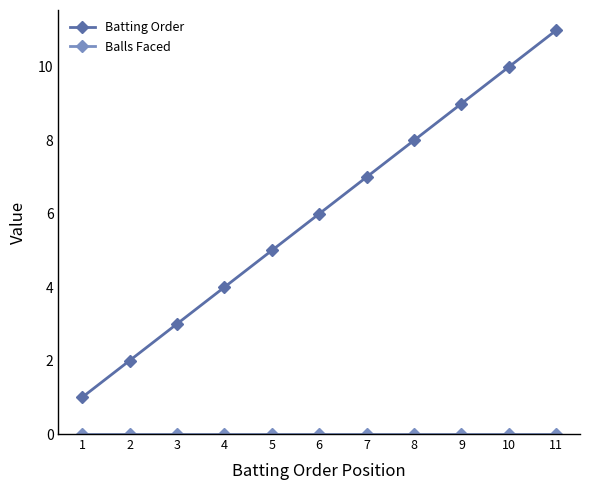

Rank the categories by Batting Order value from lowest to highest.

1, 2, 3, 4, 5, 6, 7, 8, 9, 10, 11